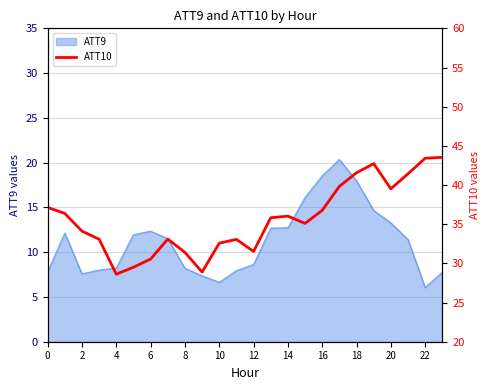

True or false: ATT9 has a value of 18.0 at 18.

True